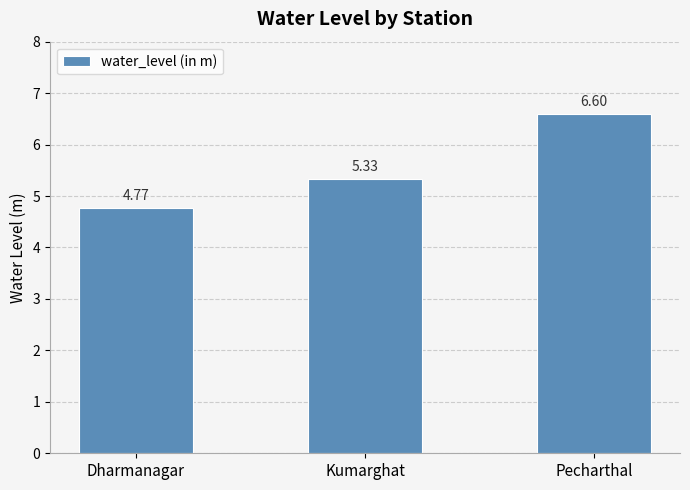

How many data points are less than 5?

1